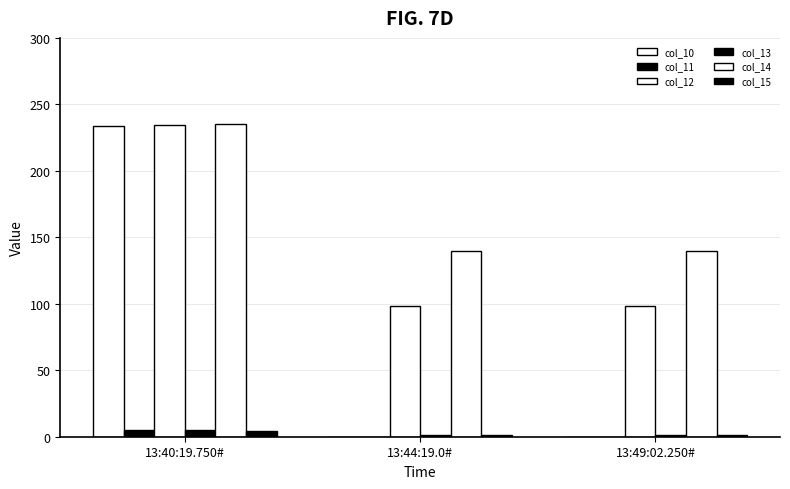

How many series are shown in this chart?

6